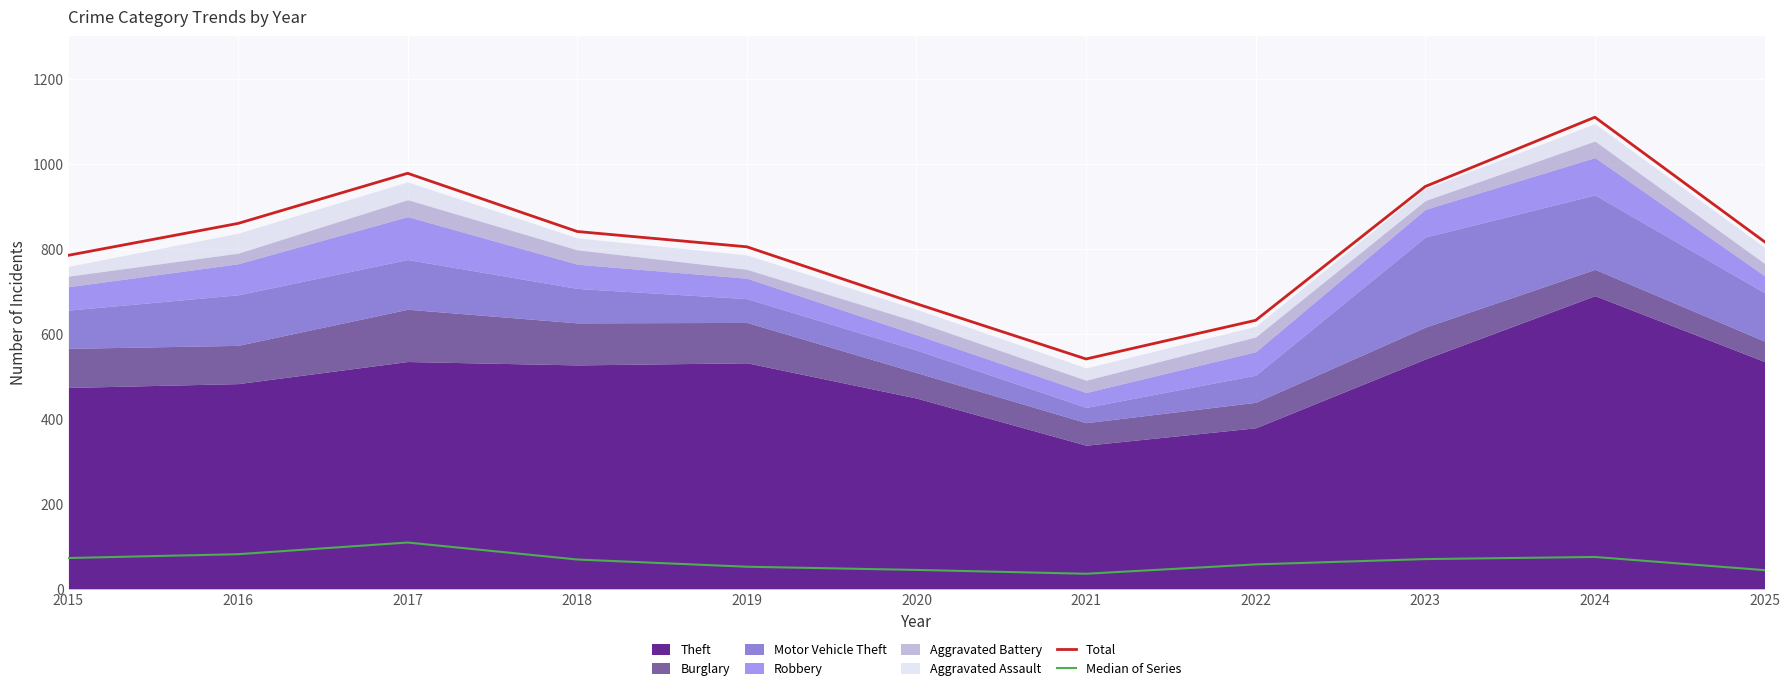

What is the average value of the Median of Series series?

64.6